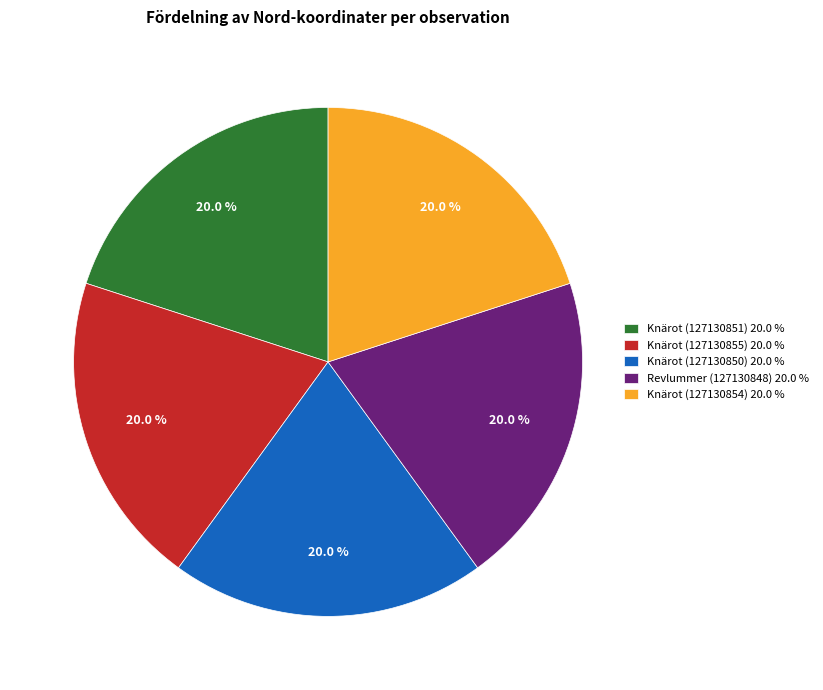

Does Knärot (127130850) represent more than half of the total?

No